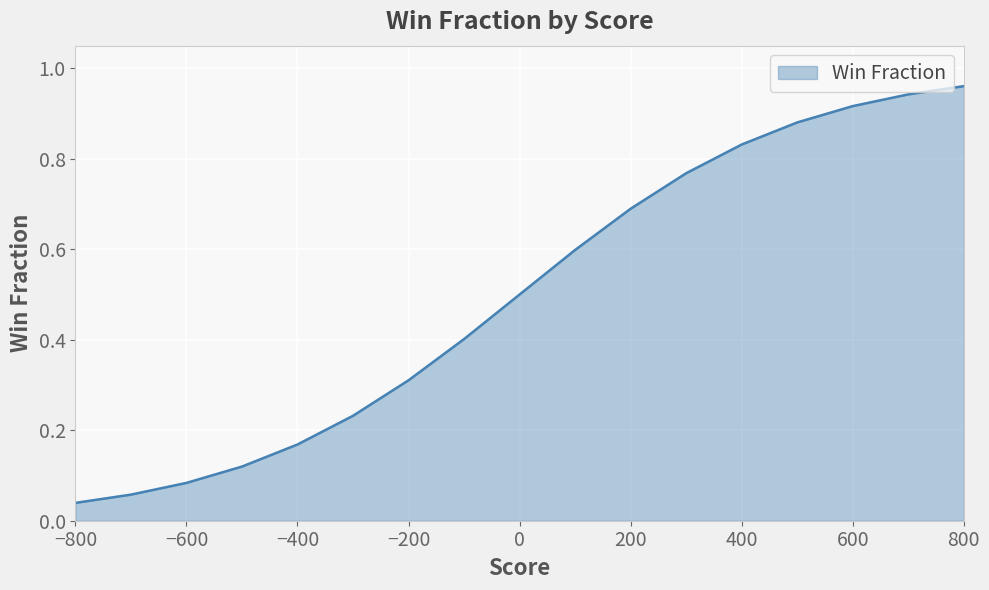

What is the greatest value displayed?

1.0